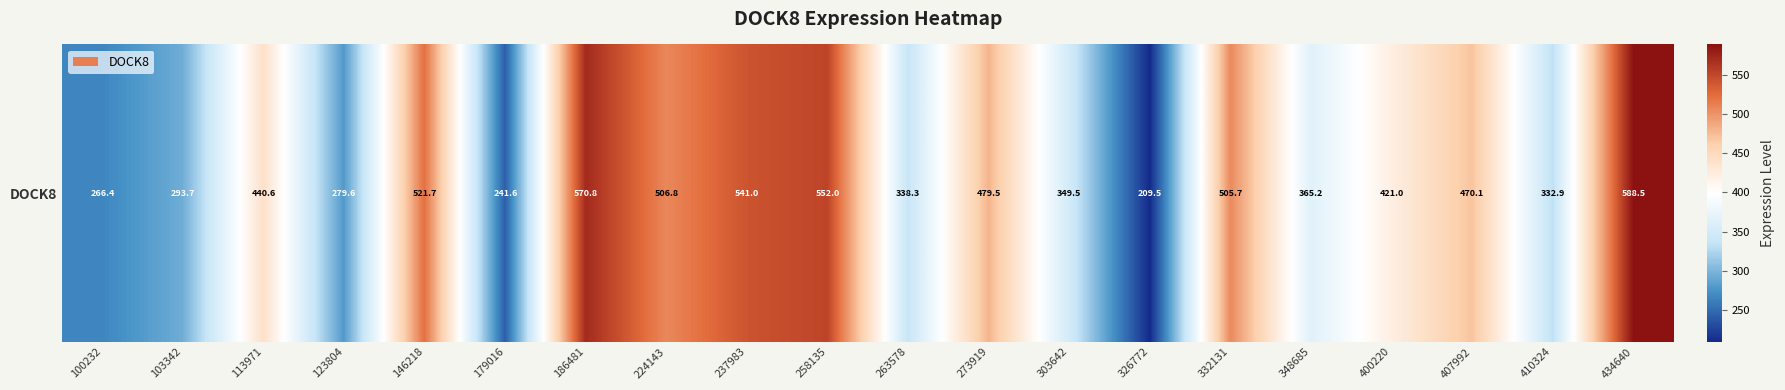

Reading left to right, list all the values displayed in this chart.

100232=266.4	103342=293.7	113971=440.6	123804=279.6	146218=521.7	179016=241.6	186481=570.8	224143=506.8	237983=541.0	258135=552.0	263578=338.3	273919=479.5	303642=349.5	326772=209.5	332131=505.7	348685=365.2	400220=421.0	407992=470.1	410324=332.9	434640=588.5